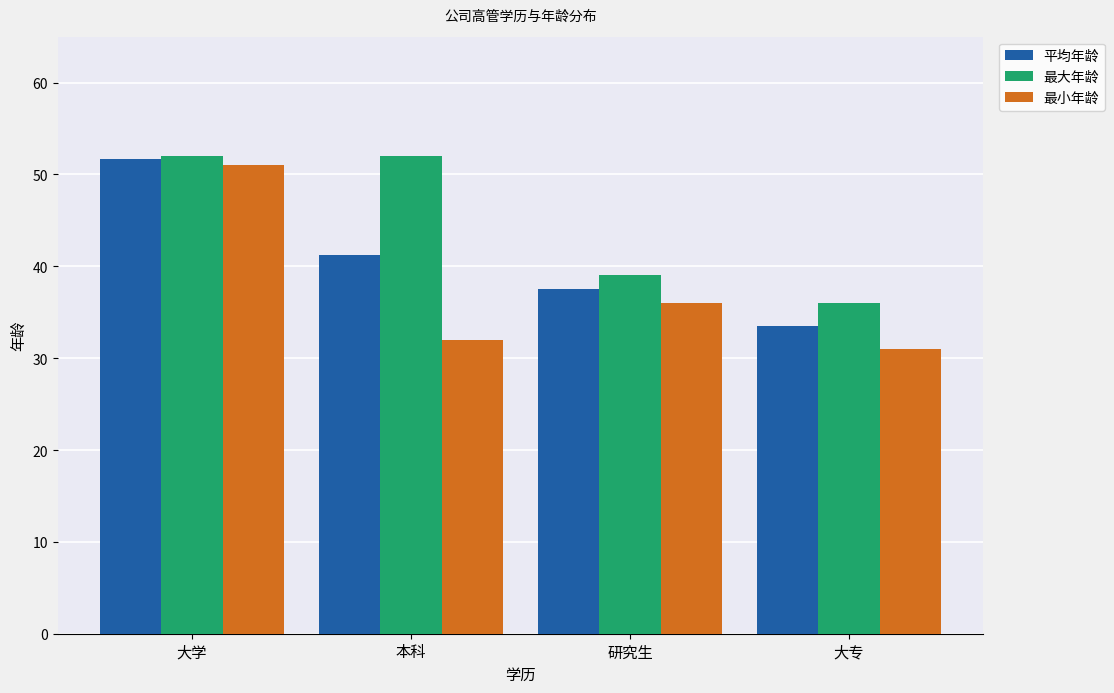

Are the bars horizontal?

No